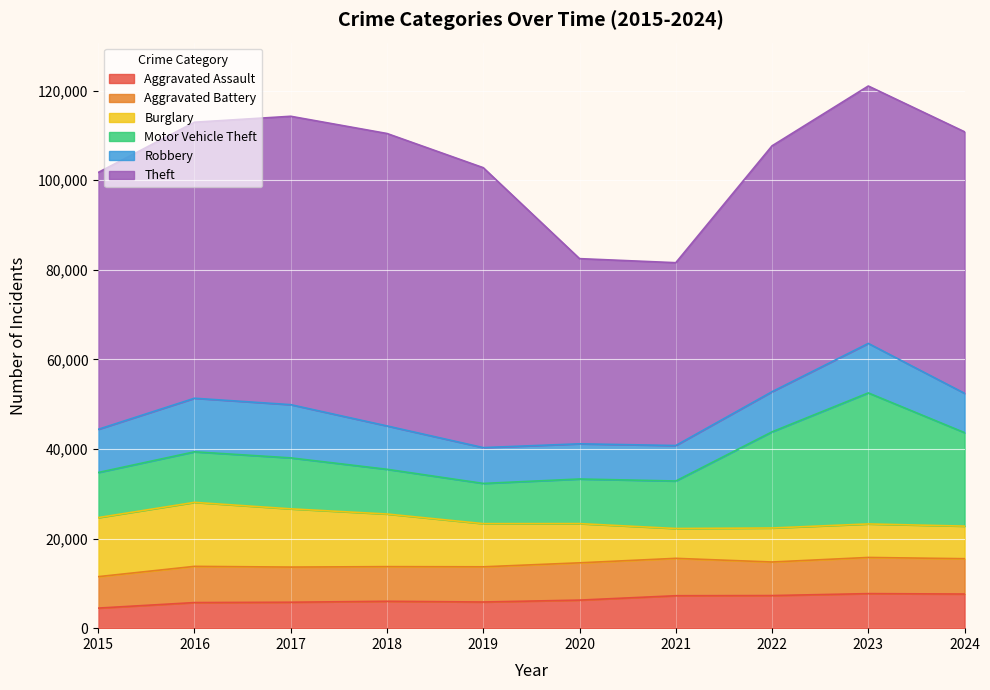

Reading left to right, list all the values displayed in this chart.

Aggravated Assault: 4480	5713	5793	6002	5841	6265	7242	7280	7712	7621
Aggravated Battery: 7019	8085	7845	7735	7858	8321	8347	7491	8077	7887
Burglary: 13184	14289	13001	11747	9638	8758	6662	7593	7481	7276
Motor Vehicle Theft: 10068	11285	11380	9985	8978	9959	10605	21466	29251	20868
Robbery: 9638	11960	11880	9681	7995	7855	7920	8963	11053	8777
Theft: 57352	61623	64386	65290	62496	41343	40819	54889	57467	58391